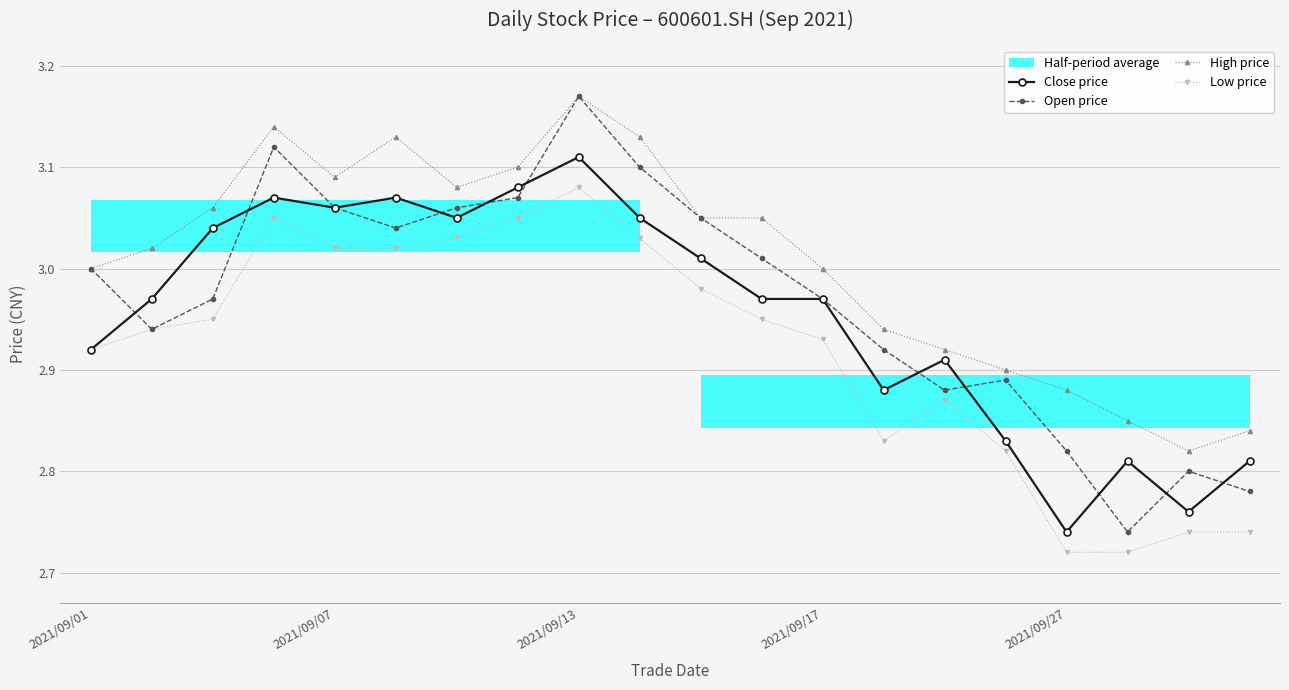

True or false: High price and Low price intersect in this chart.

False